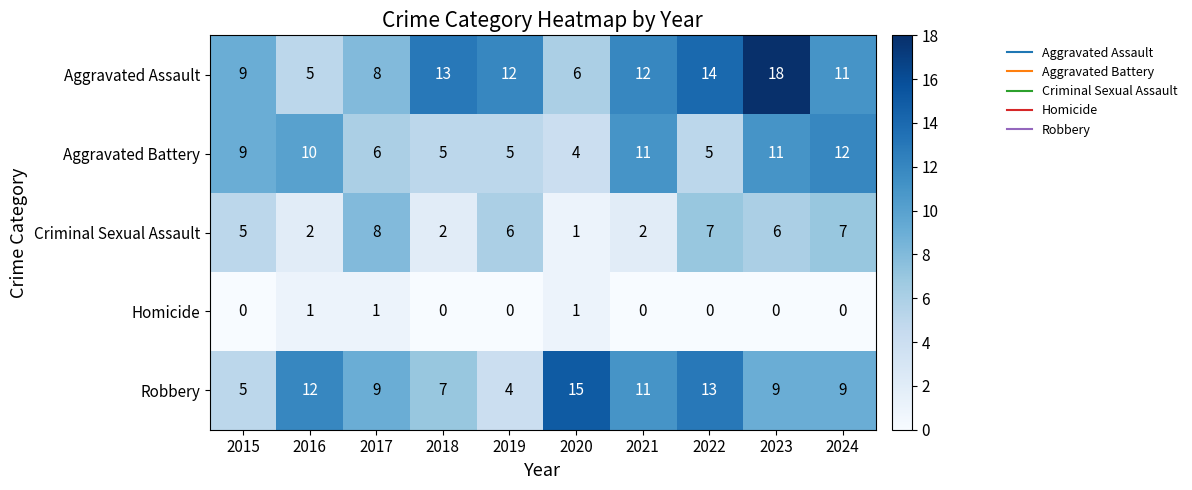

At how many categories does at least one series exceed 11?

8